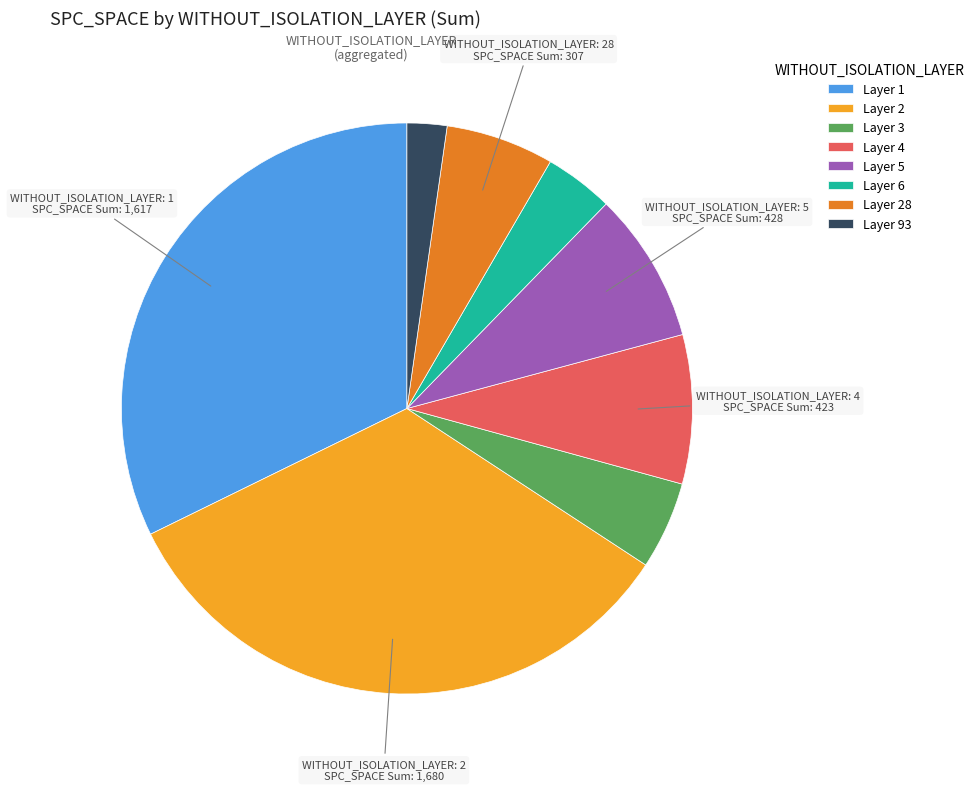

What is the smallest slice in the pie chart?

Layer 93